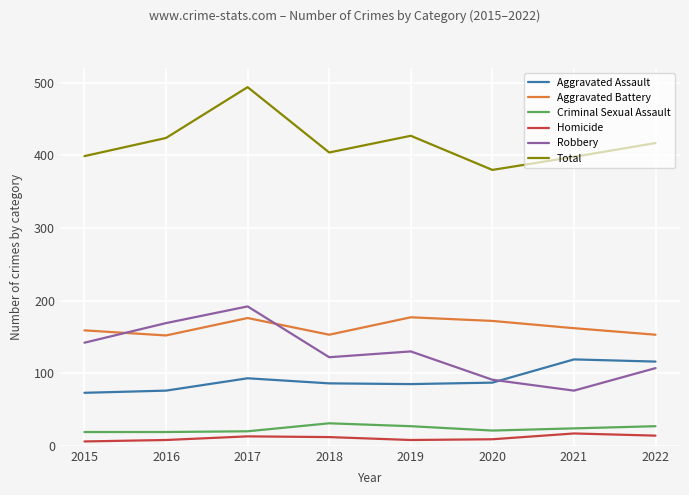

What is the difference between the maximum and minimum values in the Criminal Sexual Assault series?

12